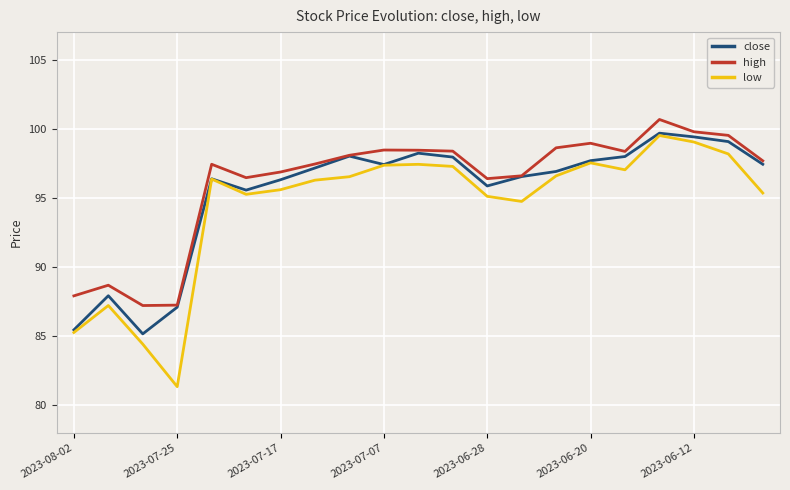

Which series has the largest range (max minus min)?

low